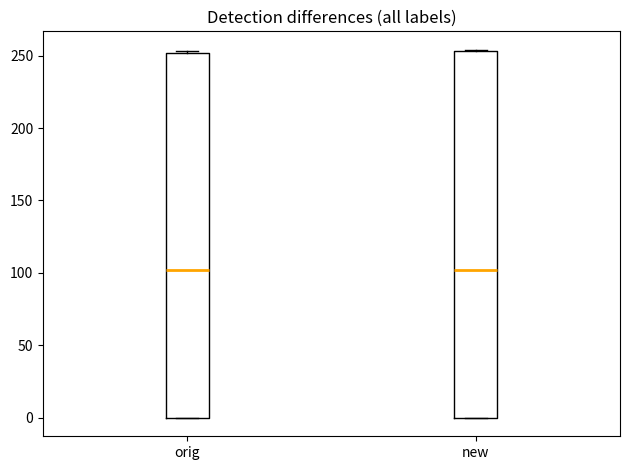

Where is the upper edge of the box for orig on the y-axis? The values are not printed on the chart, so give them approximately, as read against the axis.

250